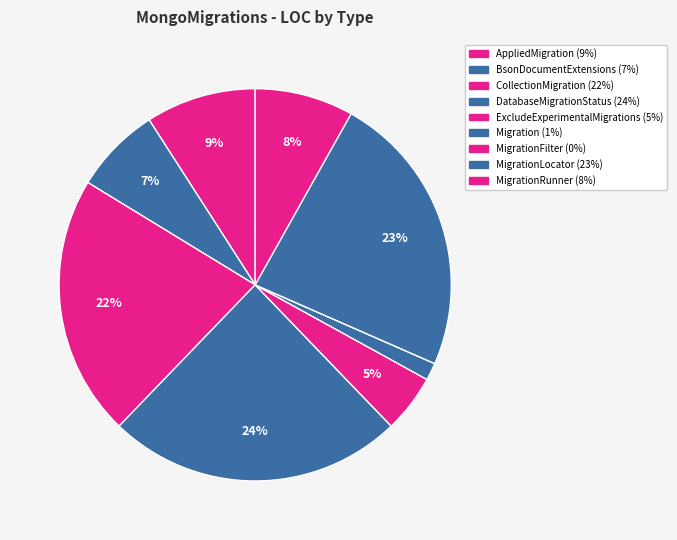

How many slices are in this pie chart?

9